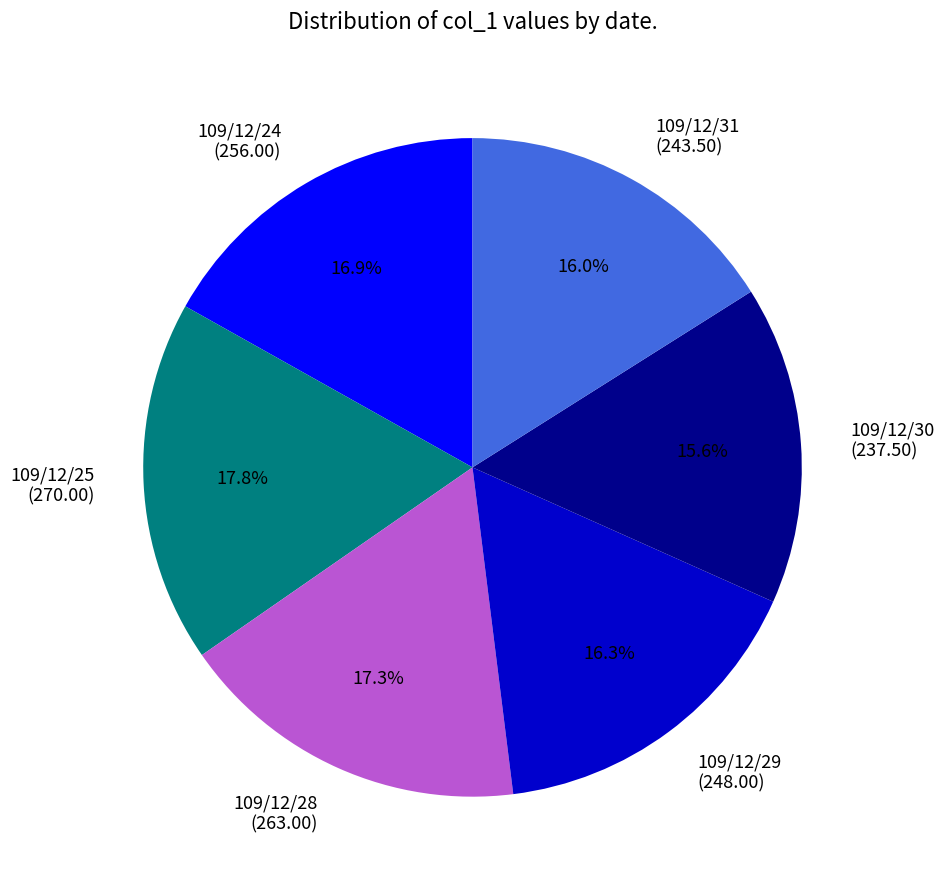

The 109/12/30 slice represents 16% of the pie. True or false?

True